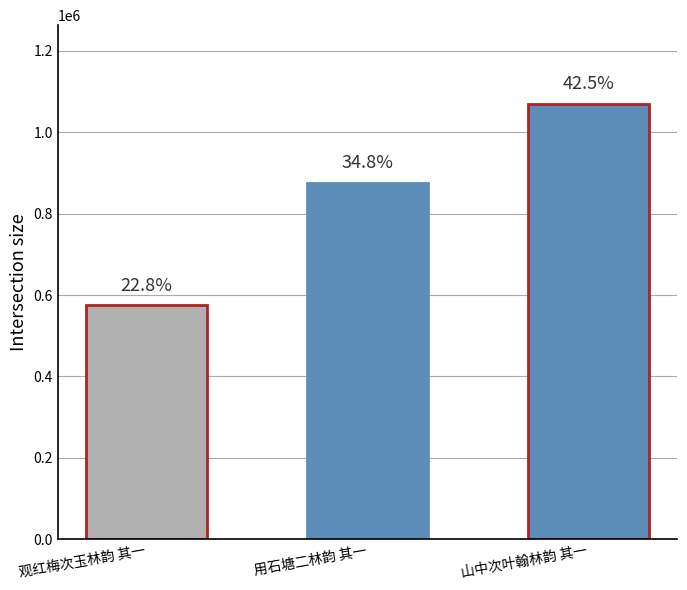

Approximately how many times larger is the value at 山中次叶翰林韵 其一 compared to 观红梅次玉林韵 其一?

1.9